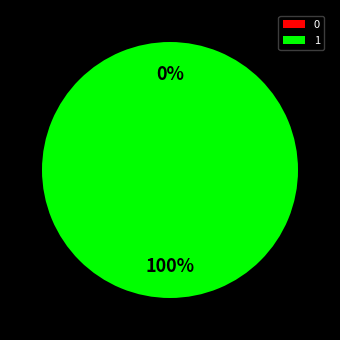

Rank the categories by value from highest to lowest.

1, 0